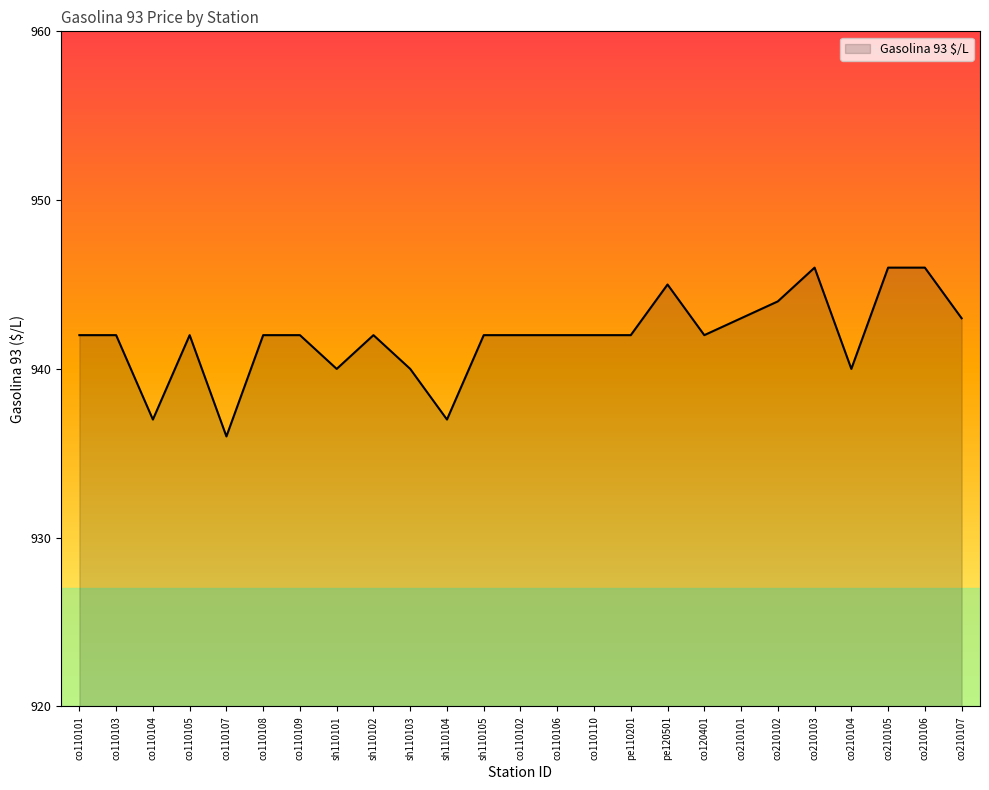

What is the difference between the maximum and minimum values?

10